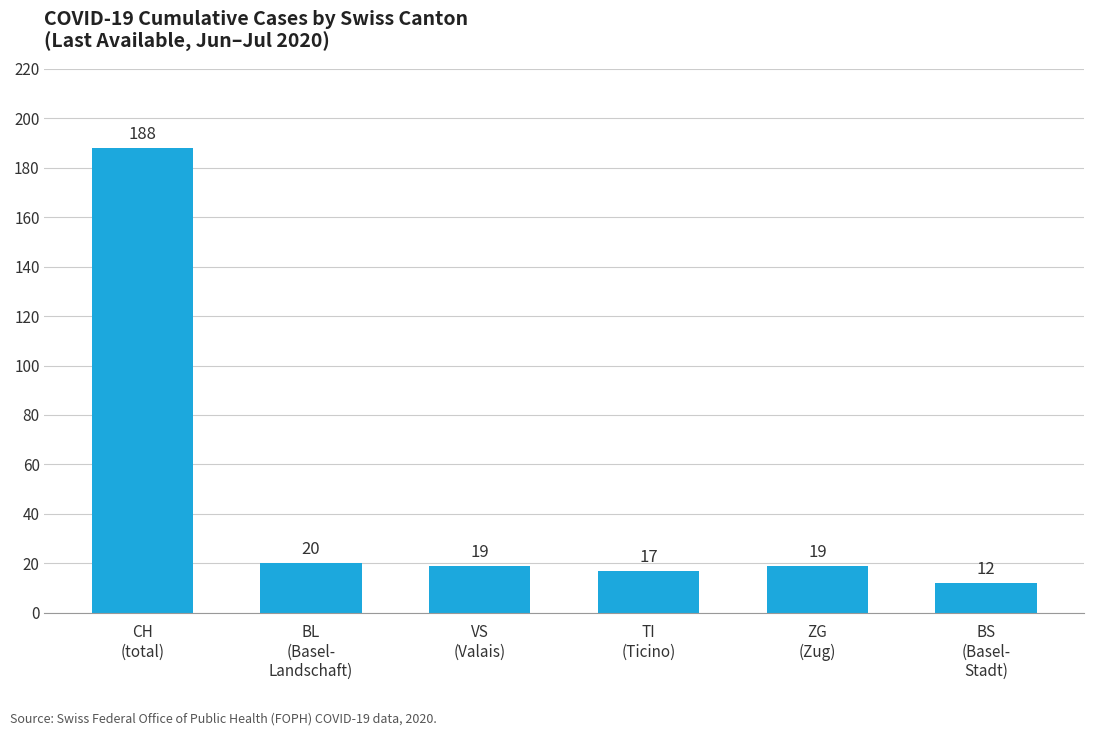

Reading right to left, list all the values displayed in this chart.

12	19	17	19	20	188